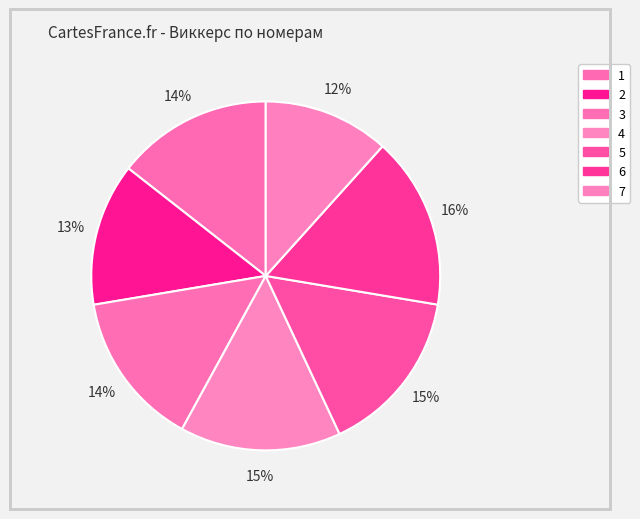

Count the number of slices in the pie.

7